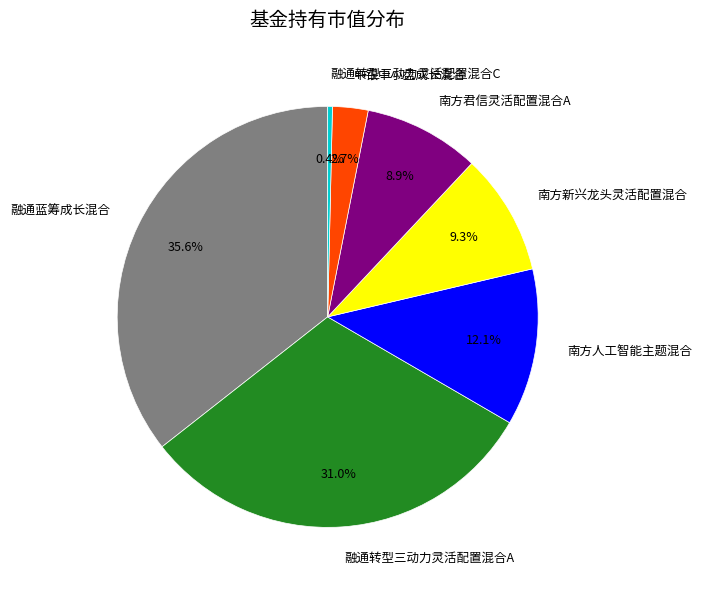

To the nearest percent, what is the difference between the largest and smallest slice percentages?

35%